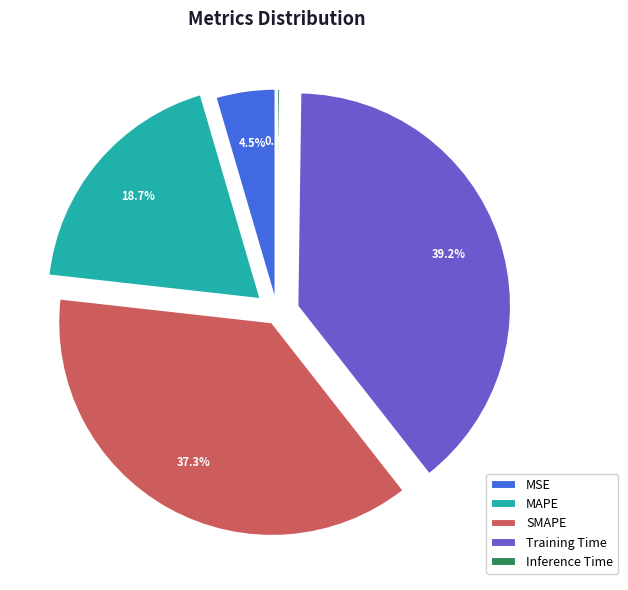

Is the sum of MAPE and MSE greater than half?

No